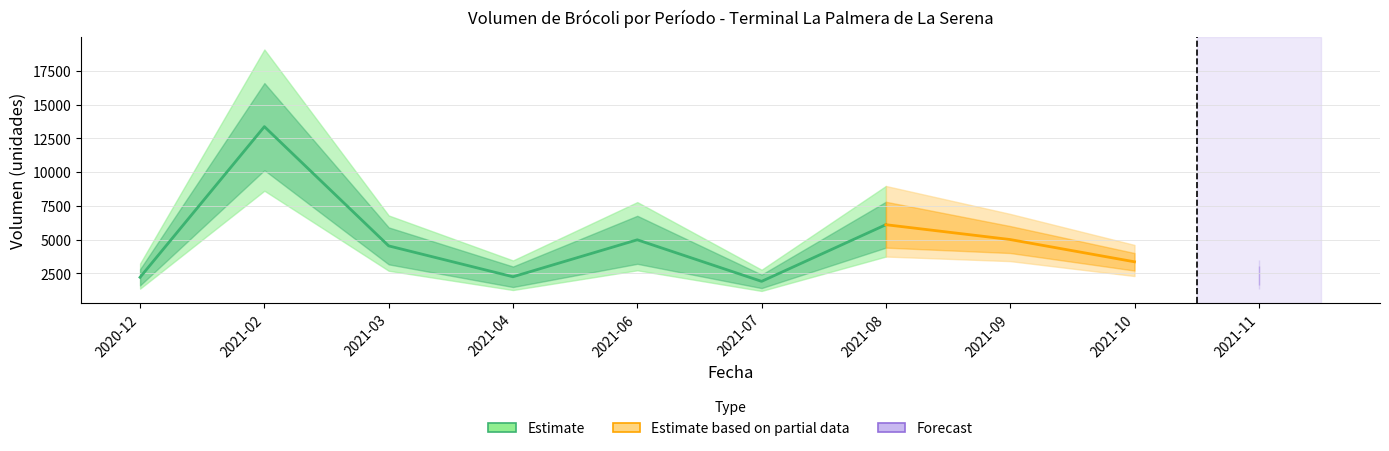

Where is Primera_Volumen nearest to the value 9500?

2021-08